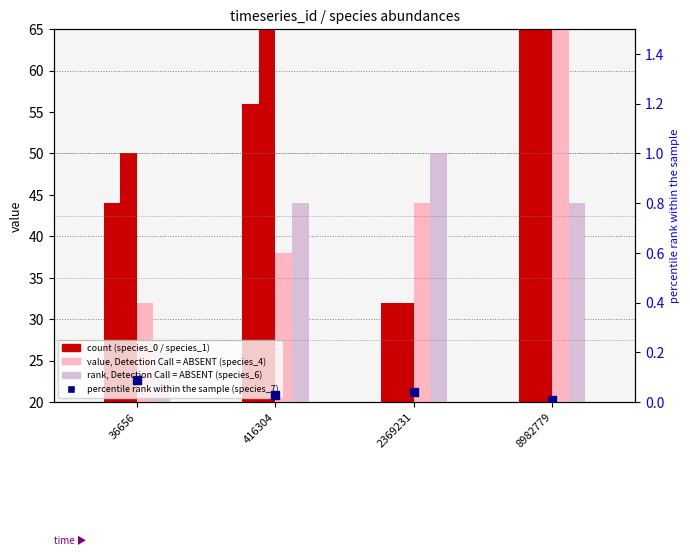

Which series contains the highest Y value?

species_0